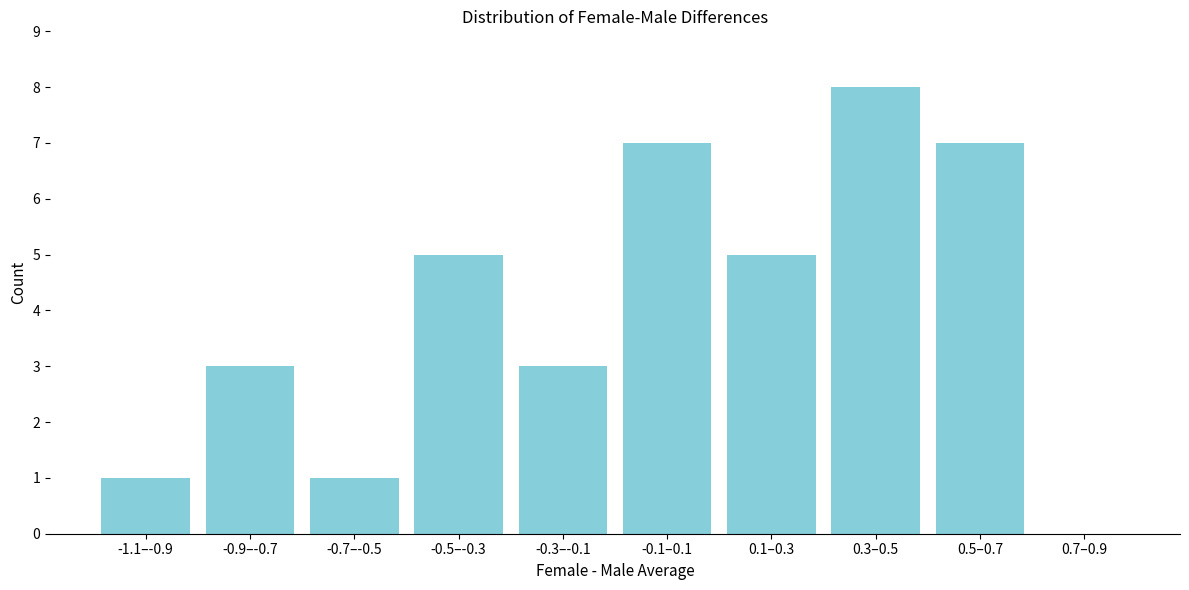

Reading left to right, extract all data points from this chart.

-1.1–-0.9=1	-0.9–-0.7=3	-0.7–-0.5=1	-0.5–-0.3=5	-0.3–-0.1=3	-0.1–0.1=7	0.1–0.3=5	0.3–0.5=8	0.5–0.7=7	0.7–0.9=0